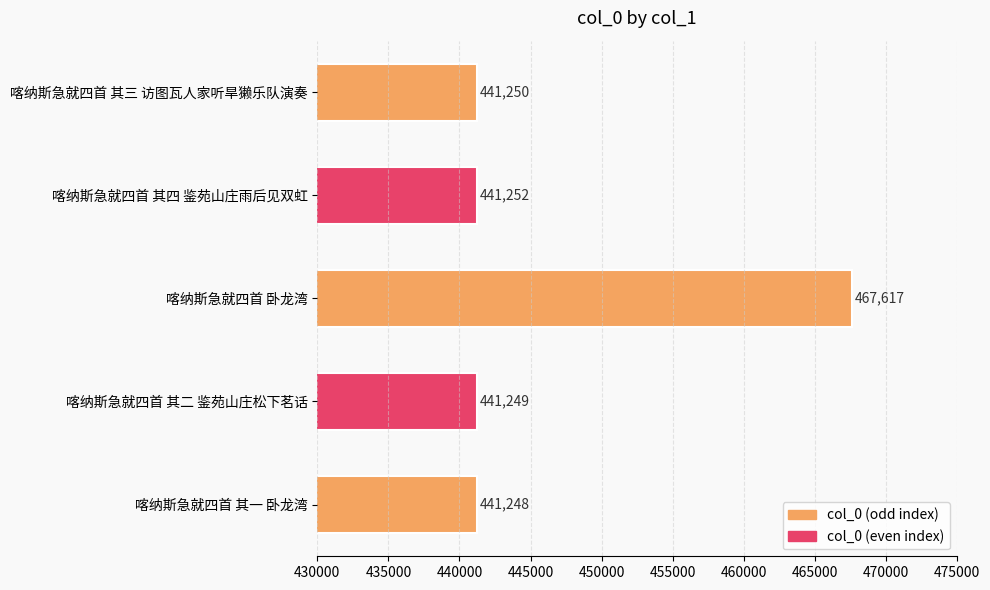

What is the approximate value at 喀纳斯急就四首 卧龙湾, to the nearest 50?

467600